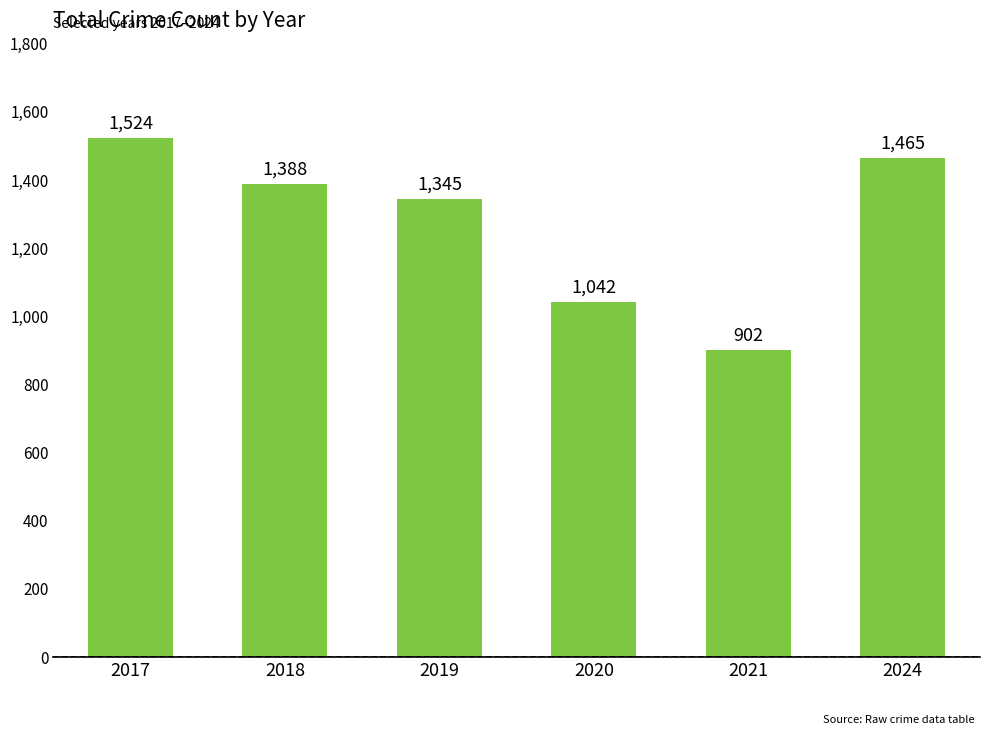

List the labels in order of value, smallest first.

2021, 2020, 2019, 2018, 2024, 2017